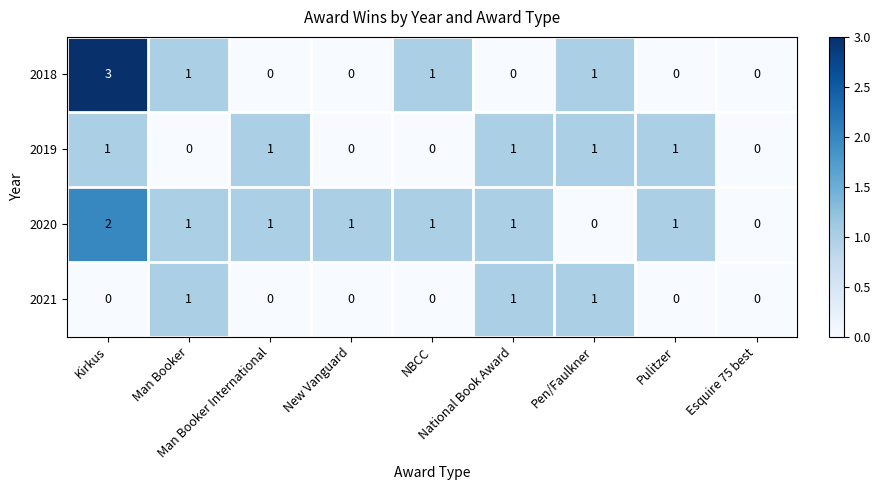

At which category is the sum across all series the highest?

Kirkus